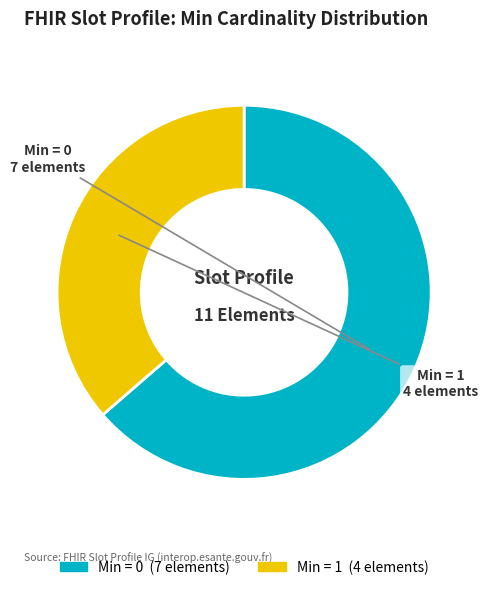

Is there any slice that represents more than half of the pie?

Yes